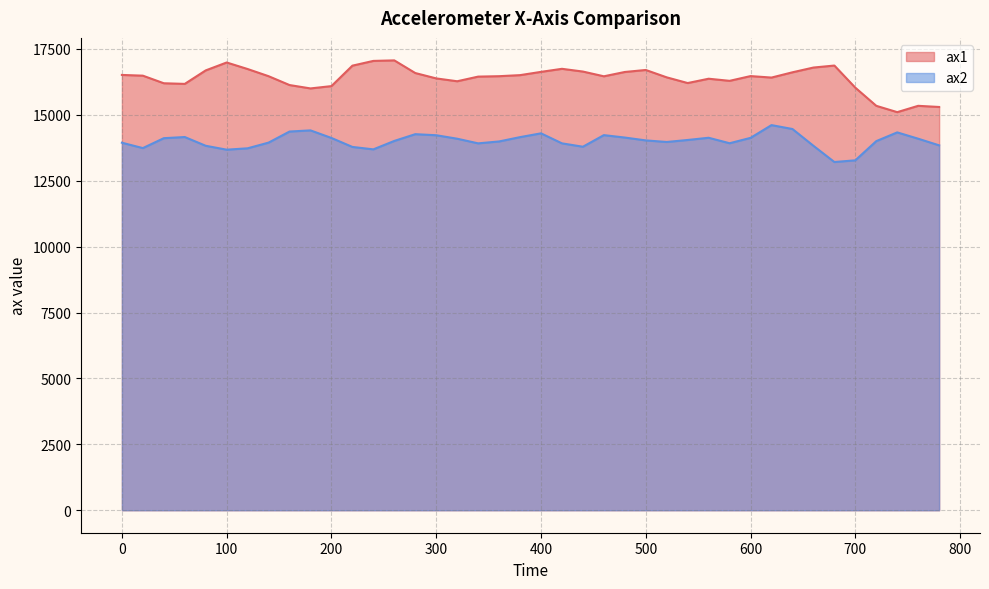

What is the sum of all ax1 values?

655564